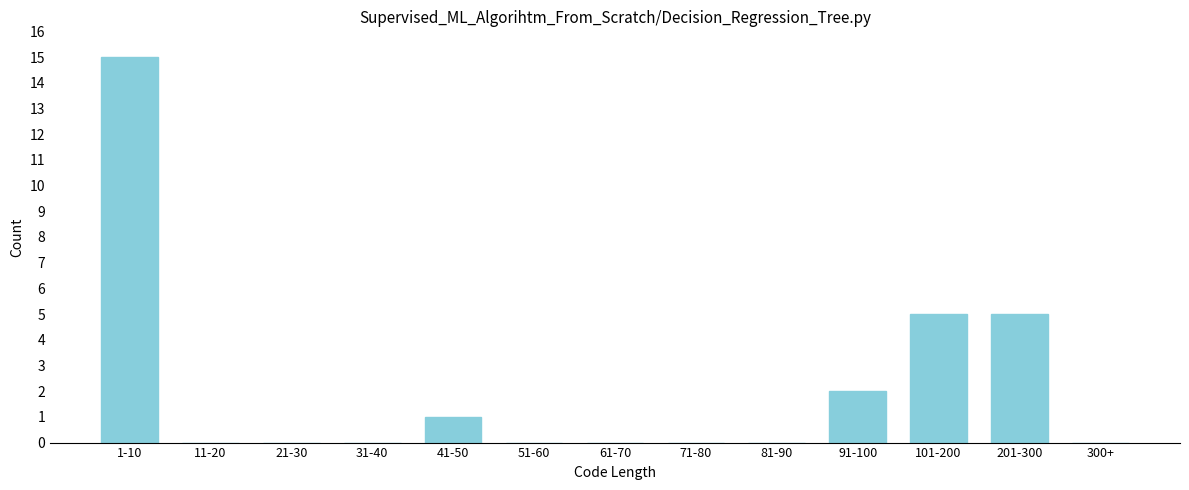

Reading right to left, list all the values displayed in this chart.

300+=0	201-300=5	101-200=5	91-100=2	81-90=0	71-80=0	61-70=0	51-60=0	41-50=1	31-40=0	21-30=0	11-20=0	1-10=15